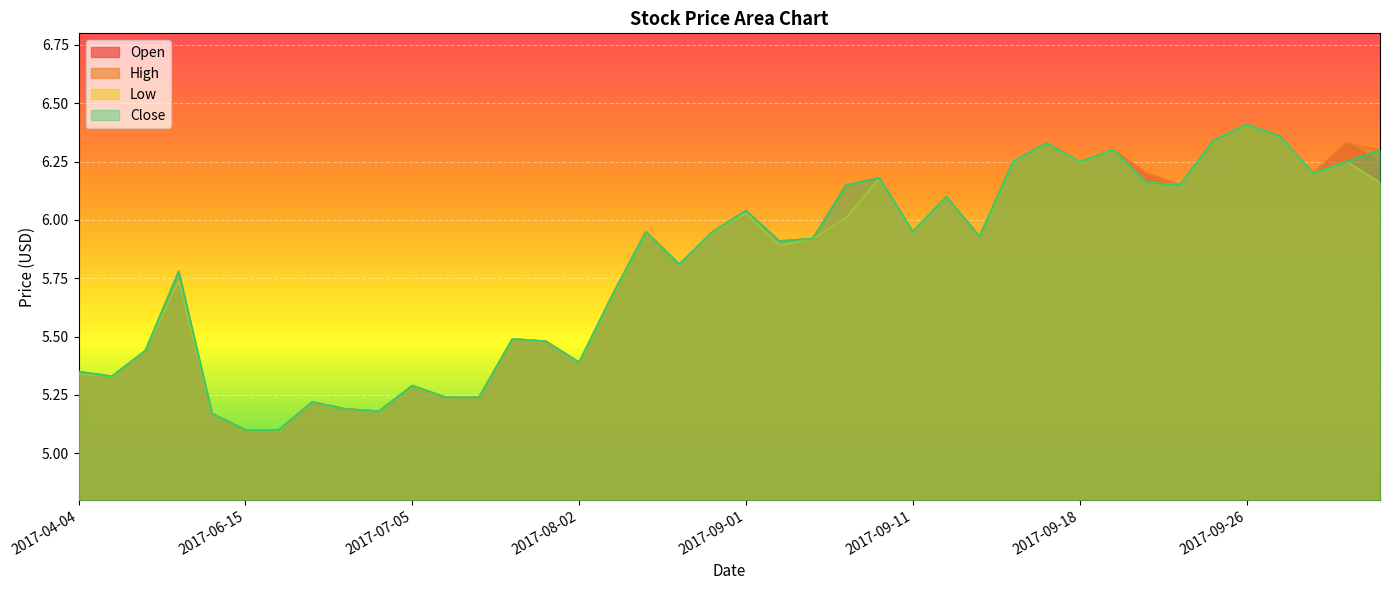

What is the average value of the Low series?

5.8